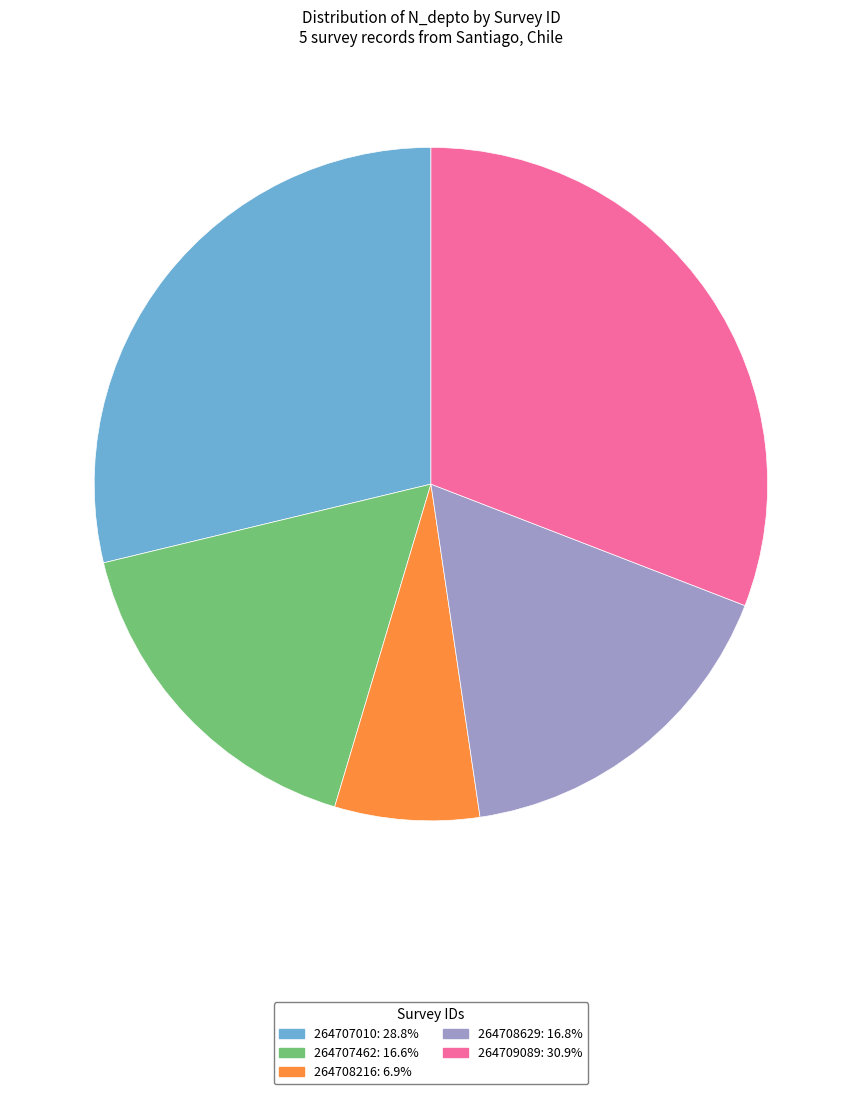

Is there any slice that represents more than half of the pie?

No